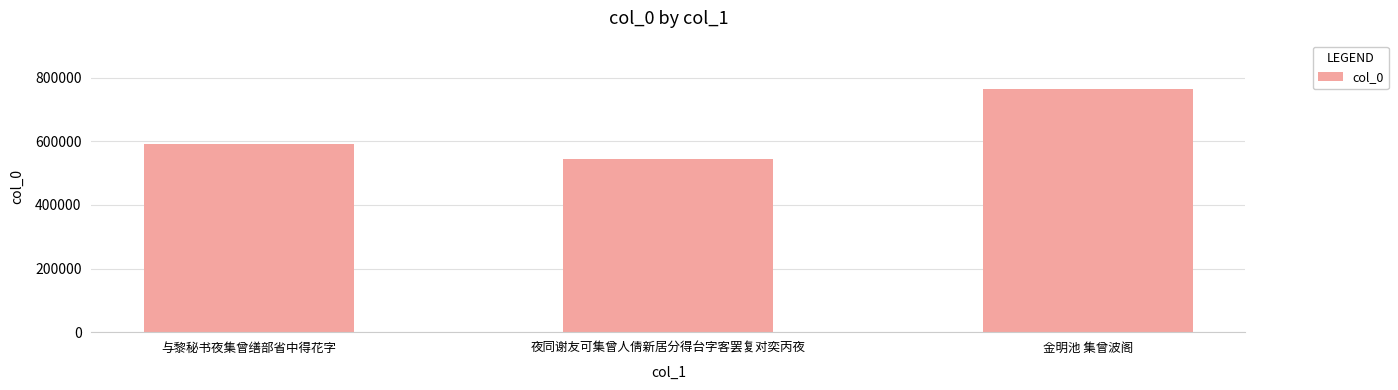

Are the bars grouped side by side (vs. stacked)?

No